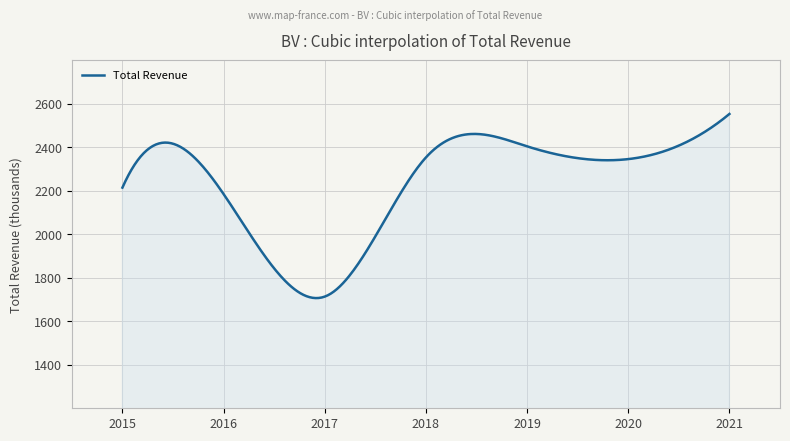

Does the chart display data point markers on the line(s)?

No